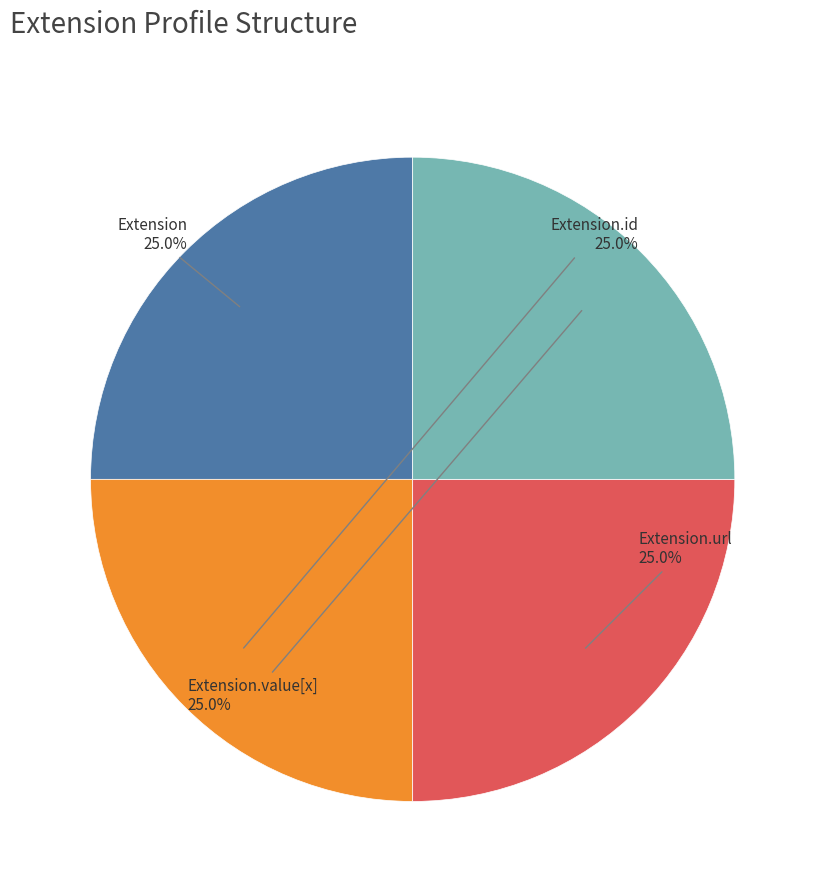

Is there a majority slice in this chart?

No